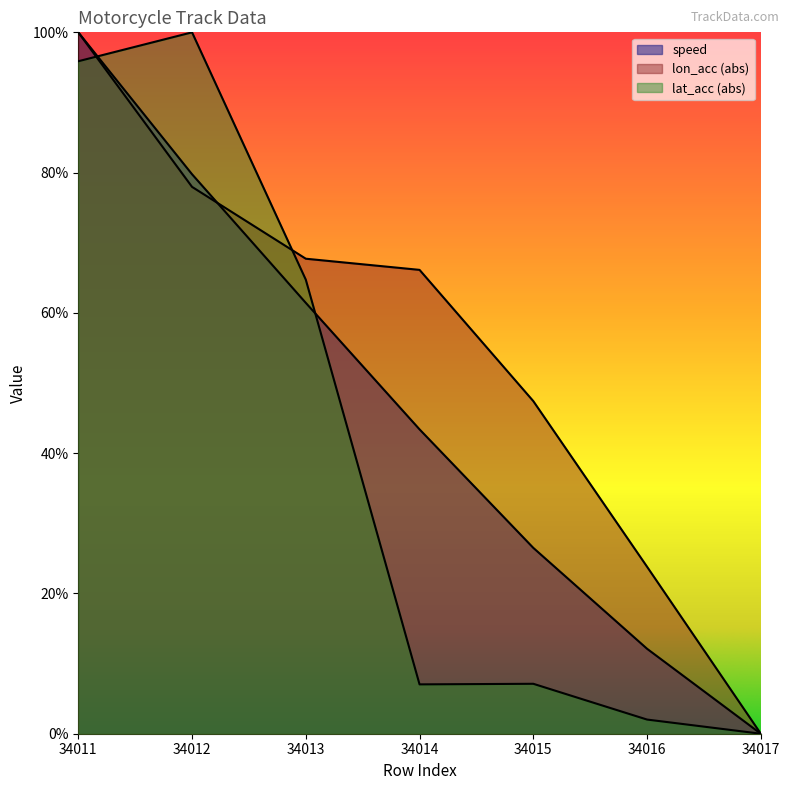

The value of lon_acc at 34011 is 1.5. True or false?

False